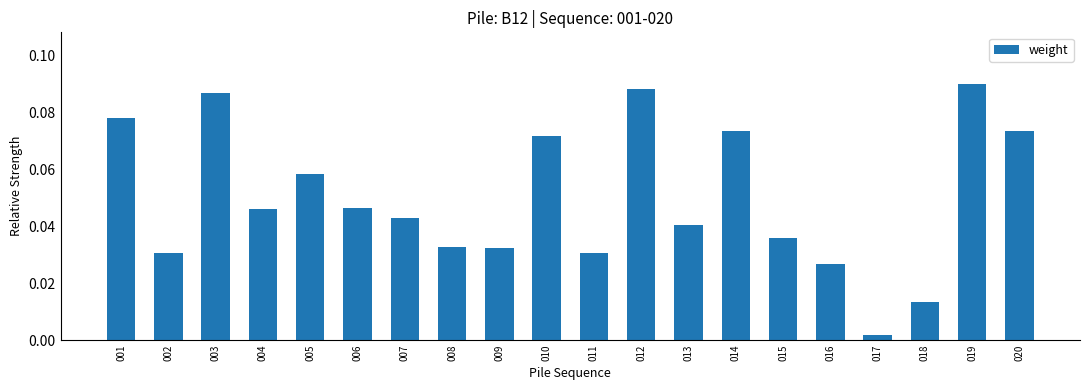

What is the sum of all values?

1.0